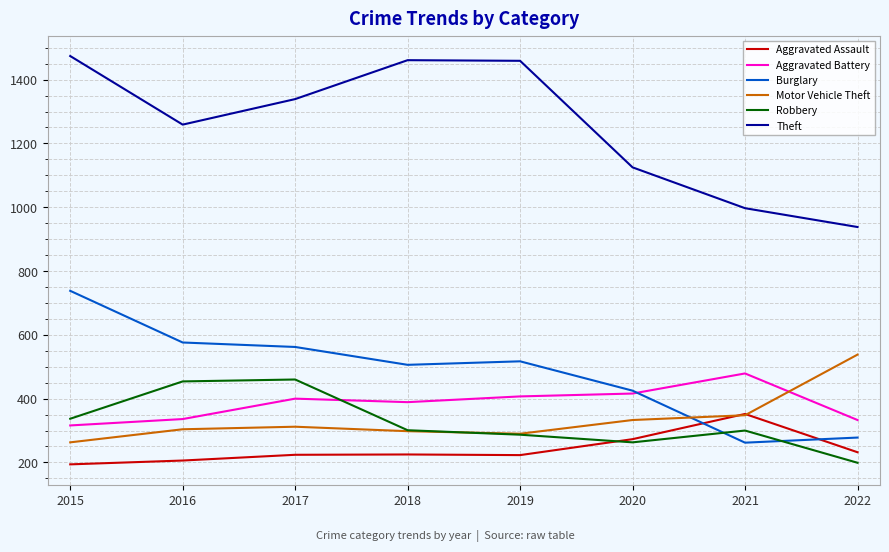

What is the sum of the Aggravated Assault values at 2022 and 2021?

584